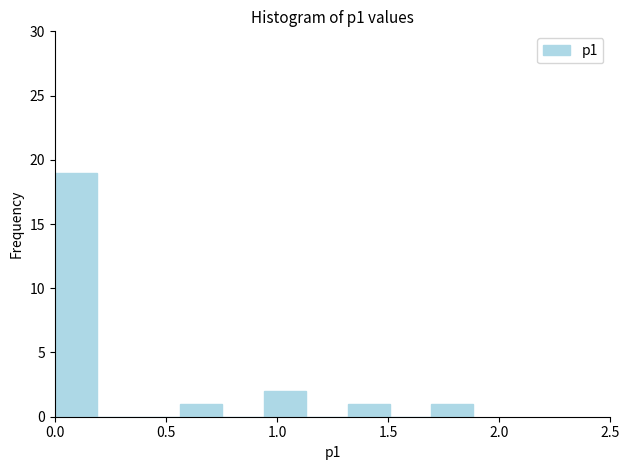

Around what value on the x-axis is the tallest bar? Give the approximate position of its centre, as read against the axis.

0.10